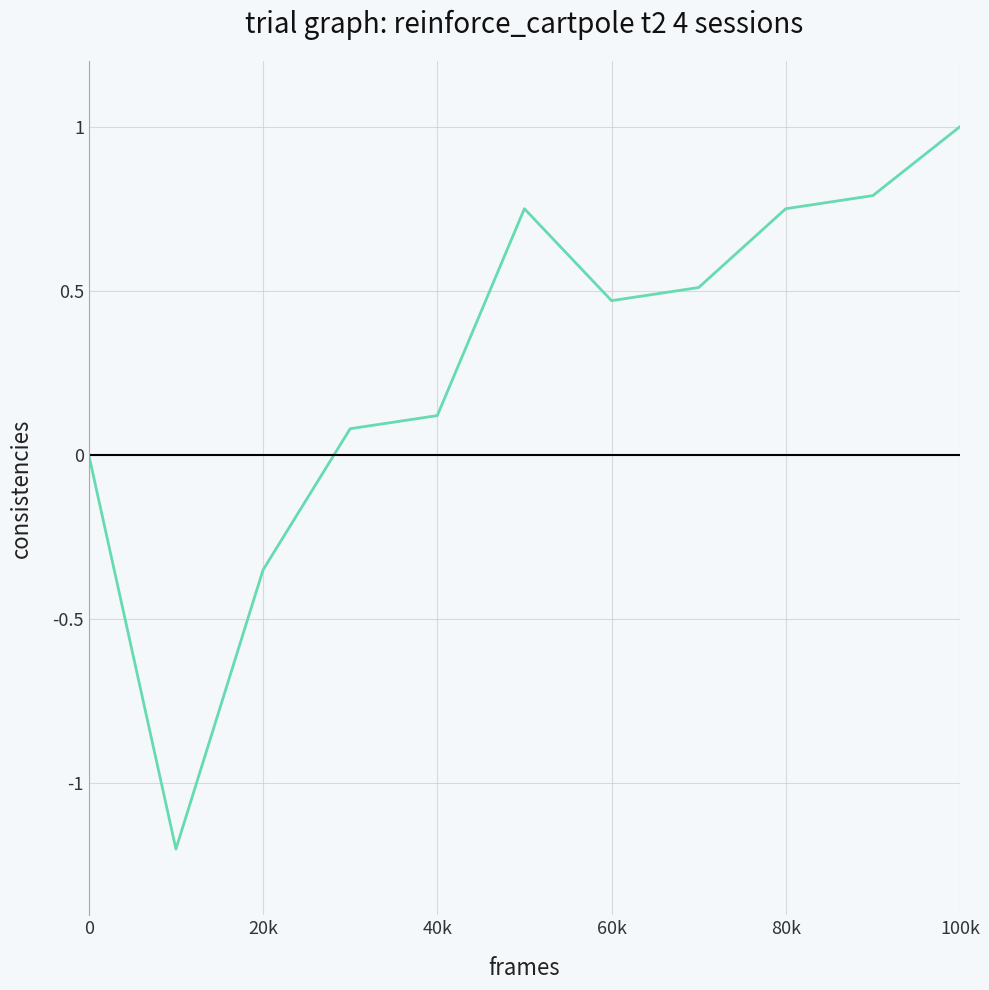

What is the greatest value displayed?

1.0